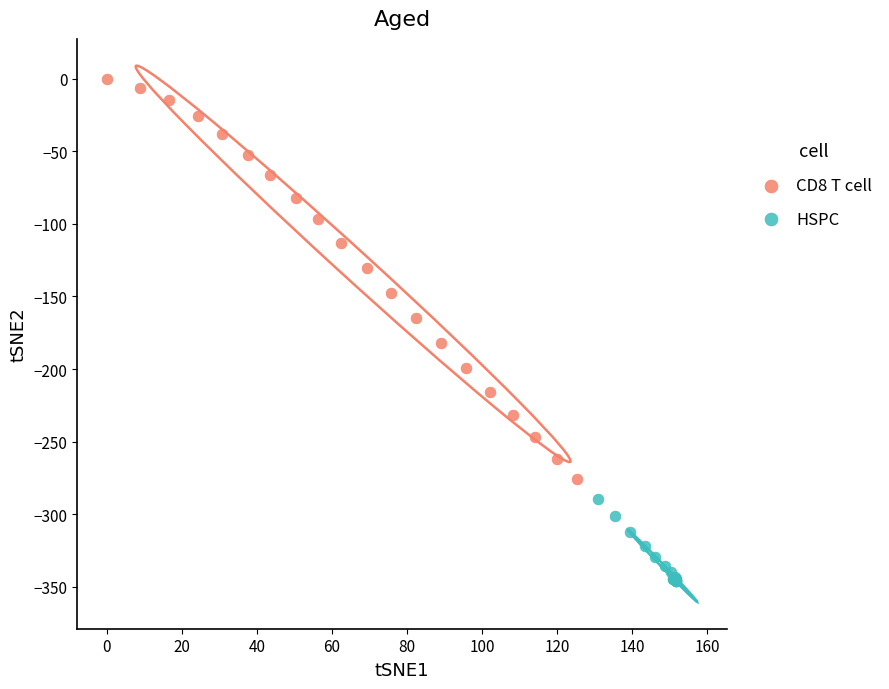

Which series contains the highest Y value?

CD8 T cell